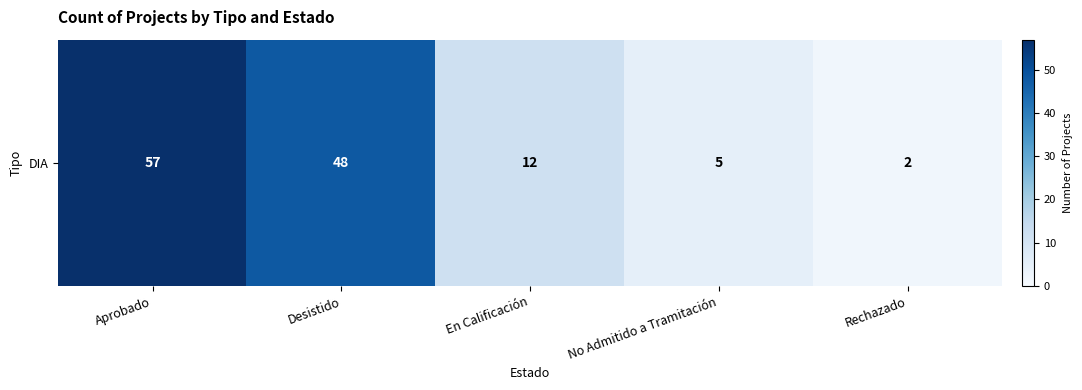

Rank the categories by value from lowest to highest.

Rechazado, No Admitido a Tramitación, En Calificación, Desistido, Aprobado